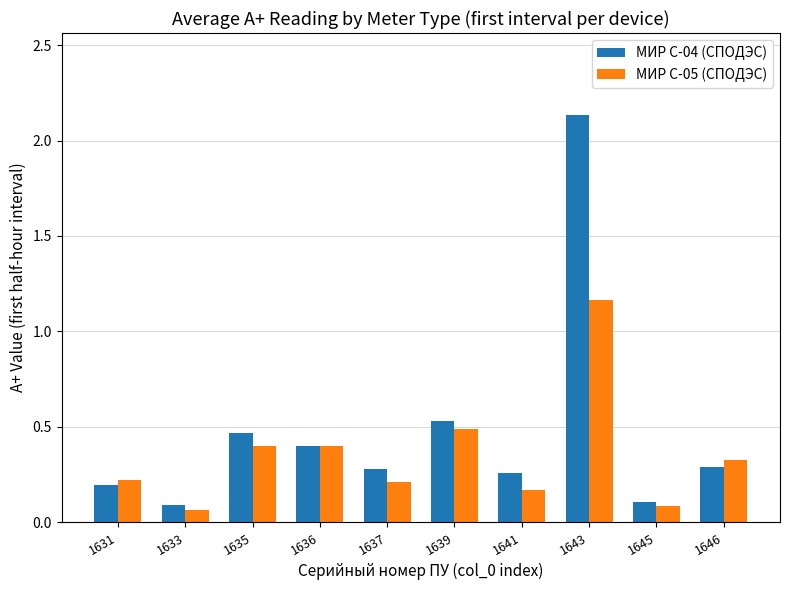

Rank the series by their maximum value, from highest to lowest.

МИР С-04 (СПОДЭС), МИР С-05 (СПОДЭС)